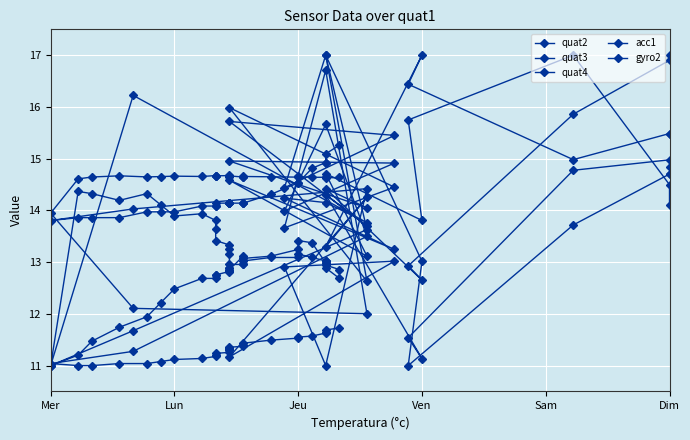

True or false: acc1 and quat3 intersect in this chart.

True